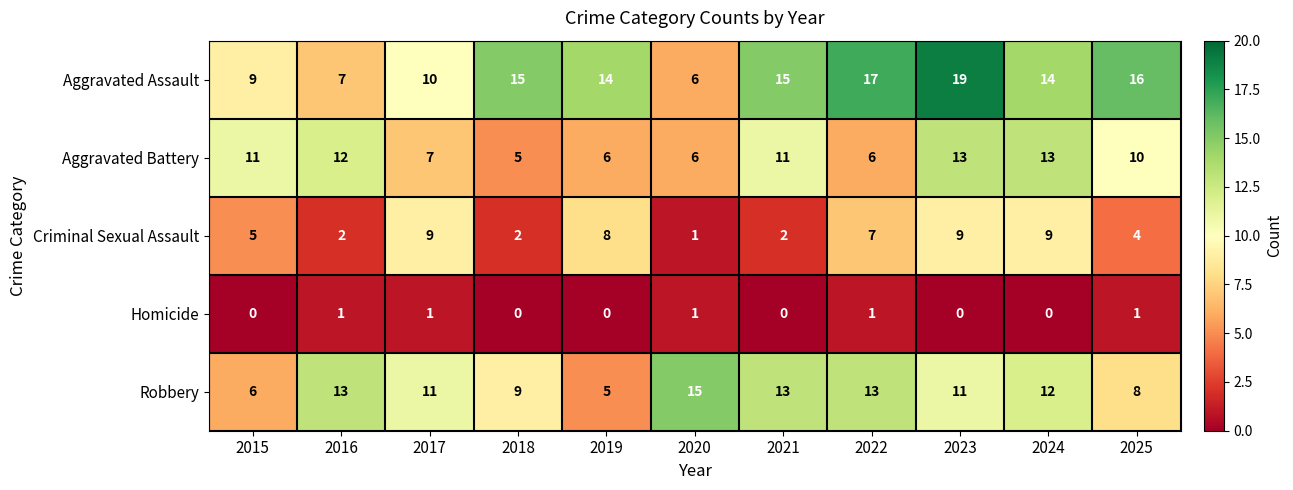

What is the difference between the maximum and second lowest values in the Aggravated Assault series?

12